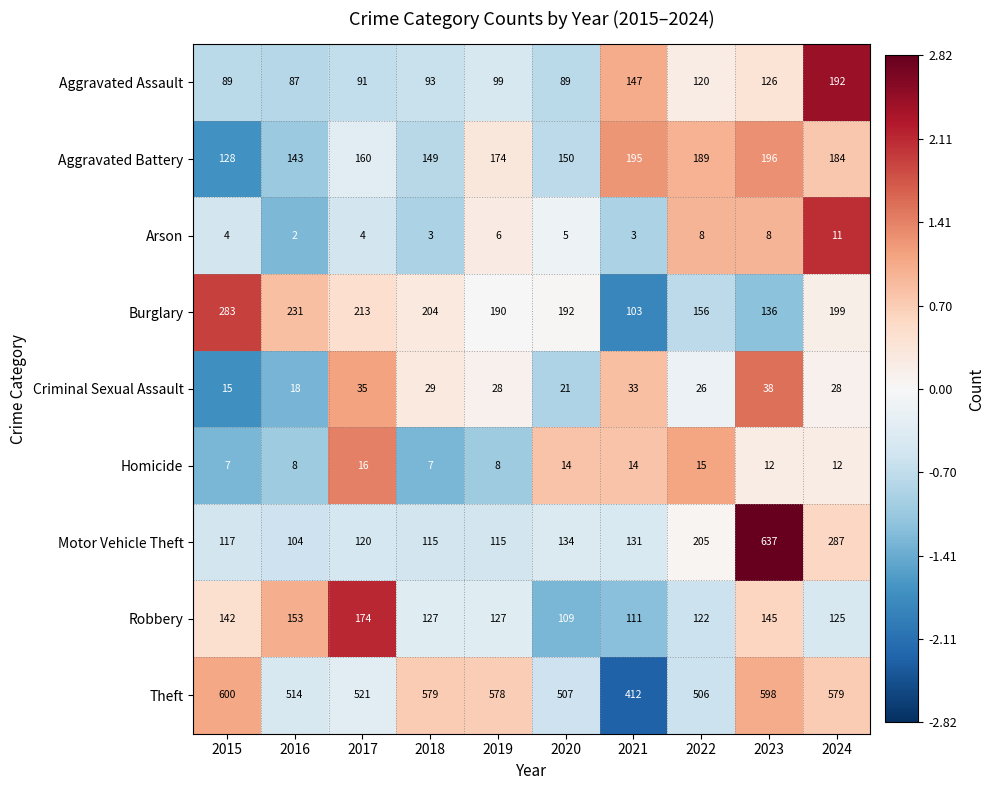

At which category is the sum across all series the highest?

2023